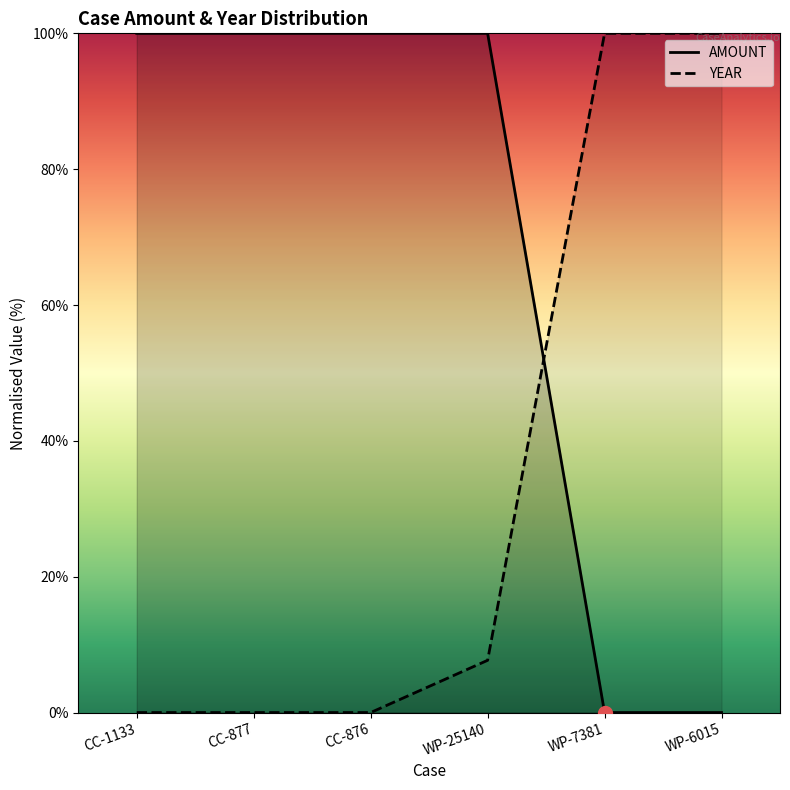

What is the average value of the AMOUNT series?

66.7